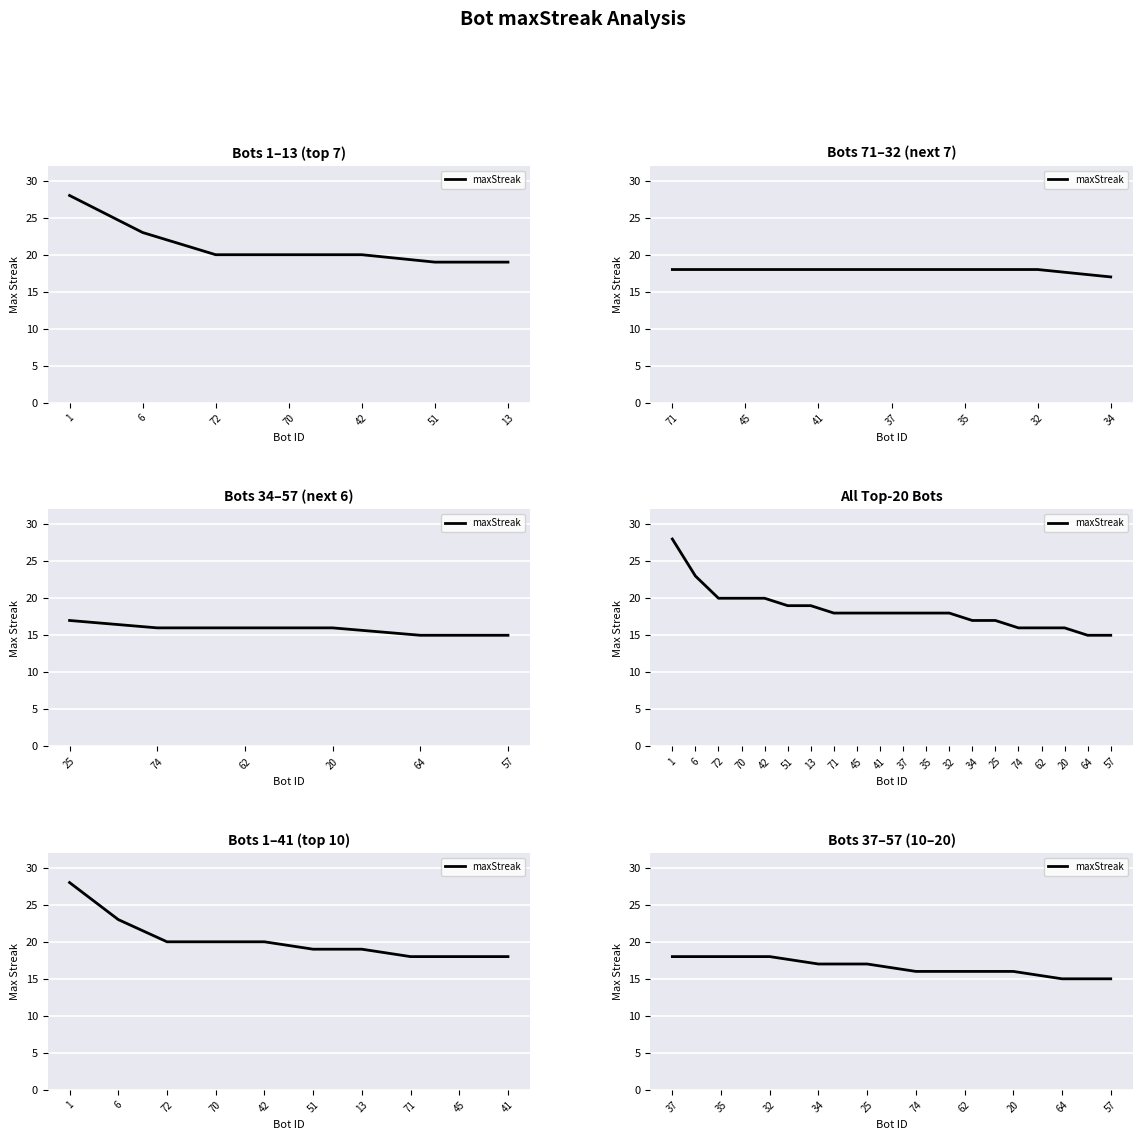

What is the value of the 1st point from the left?

18